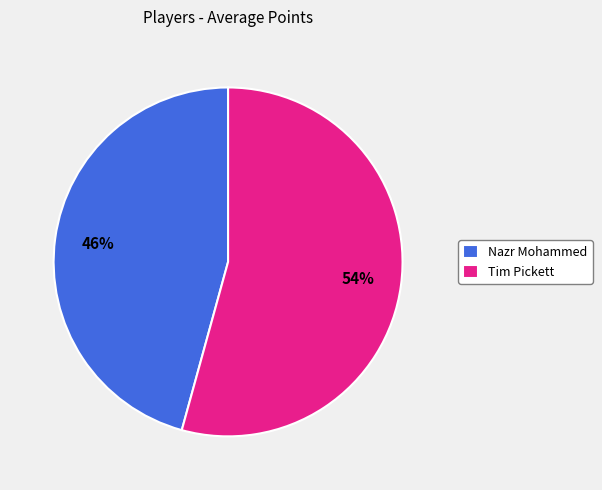

Does Tim Pickett represent more than half of the total?

Yes